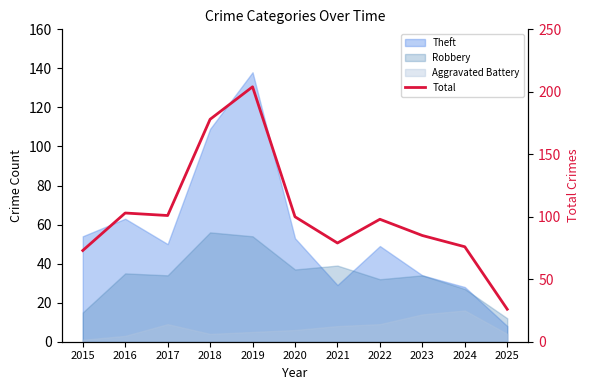

How many interior local peaks (higher than both neighbors) does the data have?

3